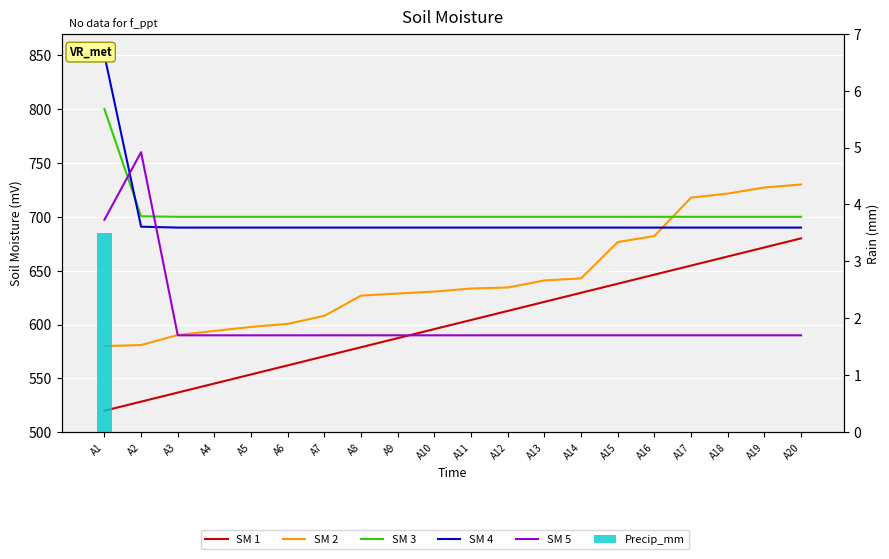

Which series has the largest total across all categories?

SM 3